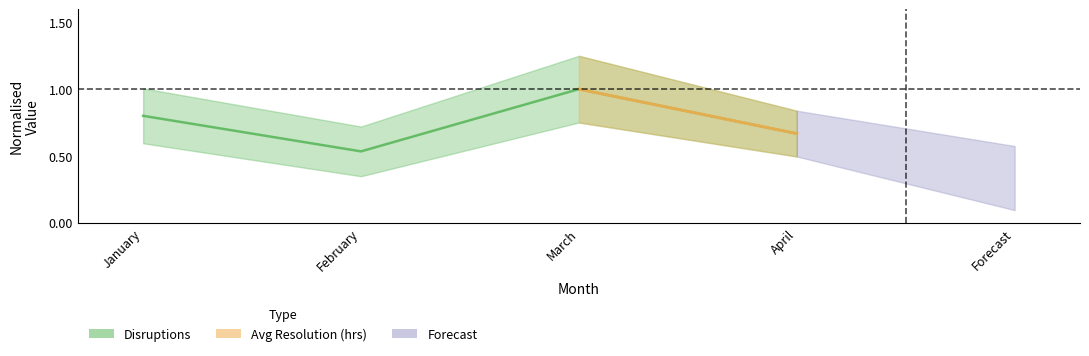

At which label is the value closest to 0?

February